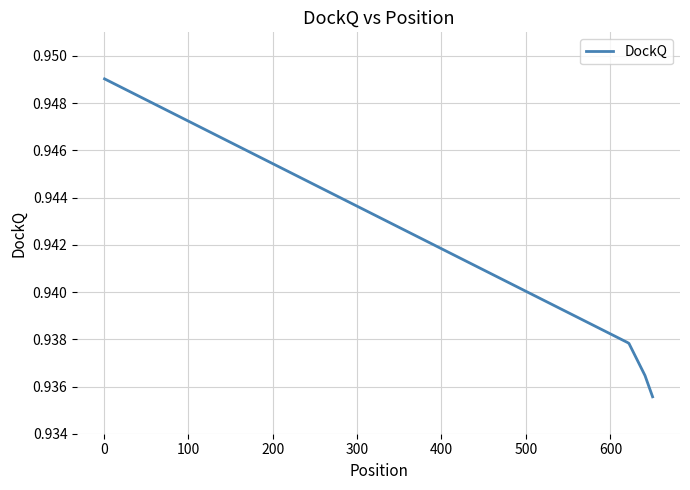

Count the values in the range 0 to 1.

5